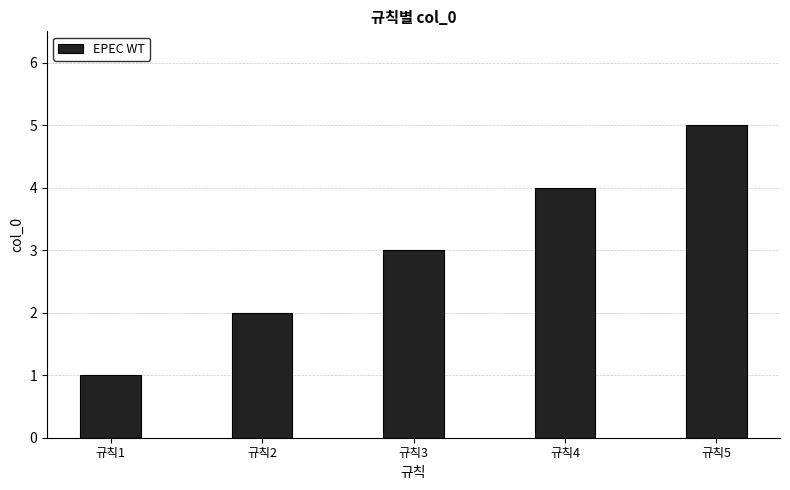

True or false: the data shows 2 at 규칙2.

True